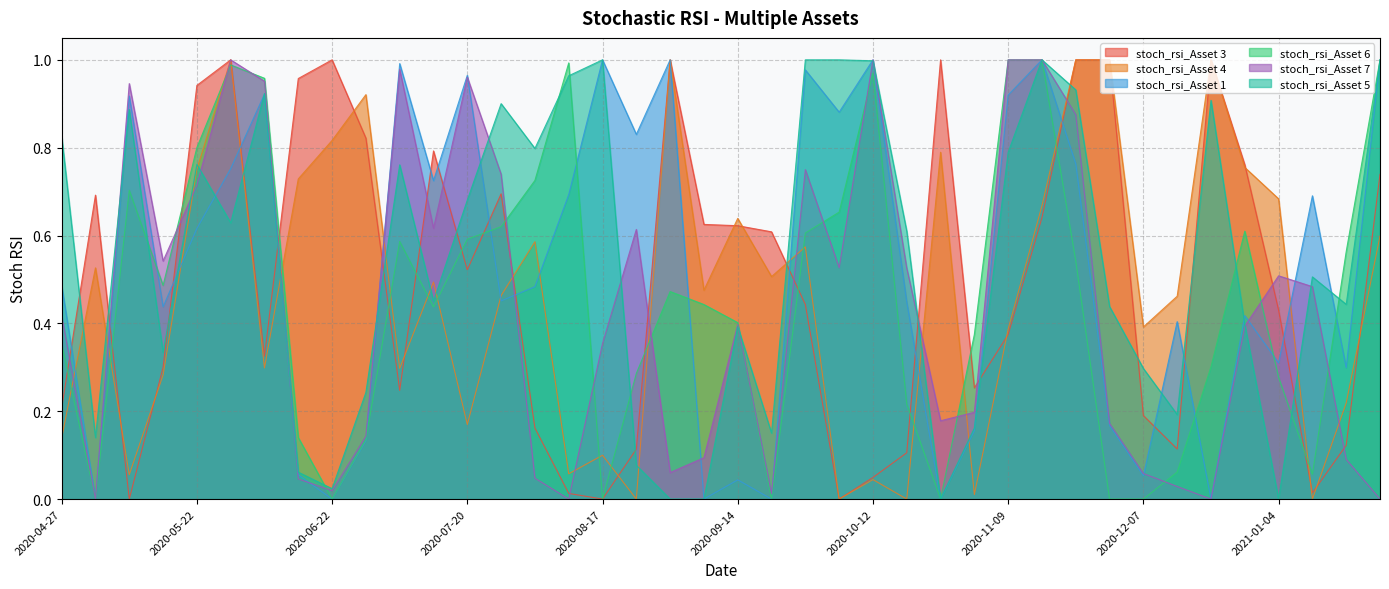

In stoch_rsi_Asset 5, how many points are higher than both neighbors (excluding endpoints)?

10